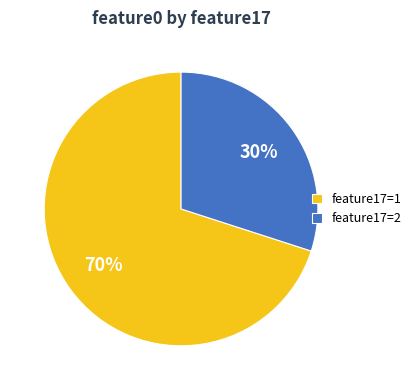

To the nearest percent, what is the average slice percentage?

50%